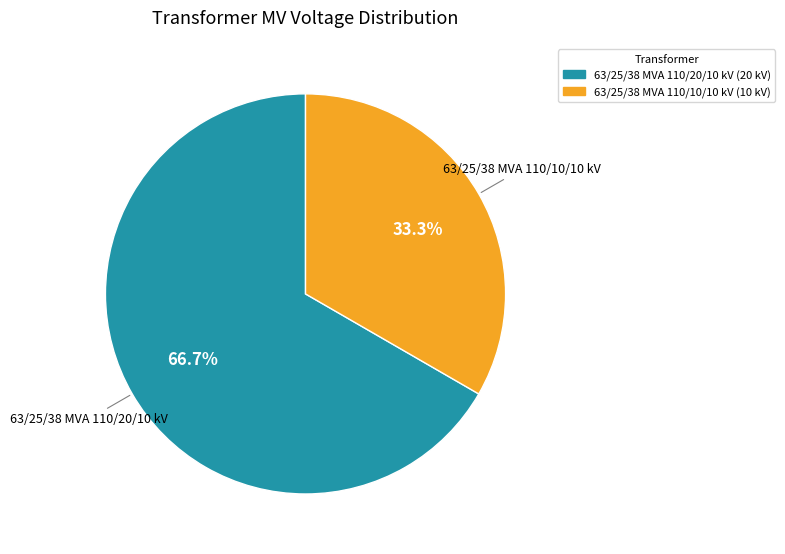

Is the sum of 63/25/38 MVA 110/10/10 kV and 63/25/38 MVA 110/20/10 kV greater than half?

Yes